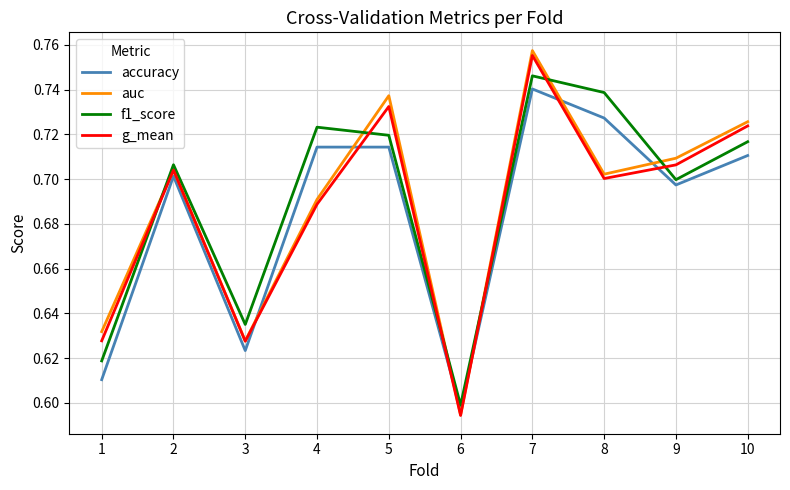

How many distinct data groups are displayed?

4